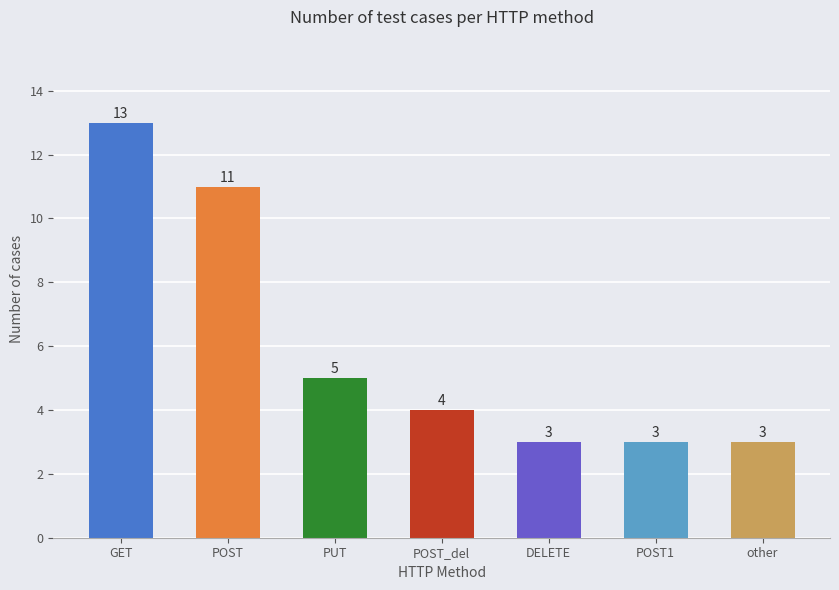

What is the ratio of the value at PUT to the value at POST_del?

1.2